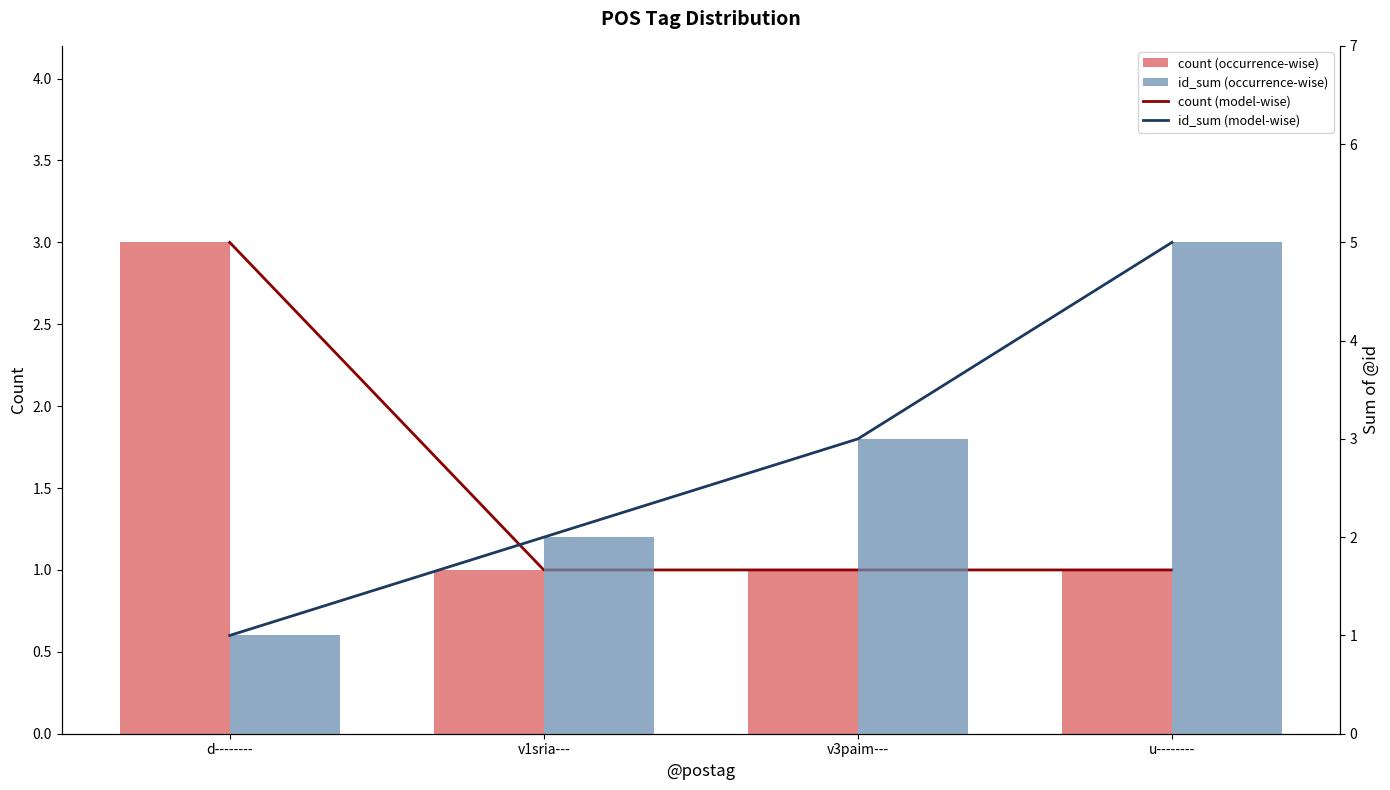

Which series has the largest total across all categories?

id_sum (model-wise)